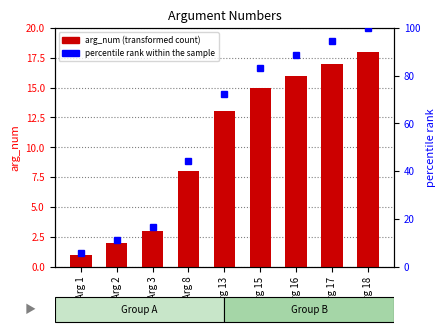

At how many categories does at least one series exceed 94?

2